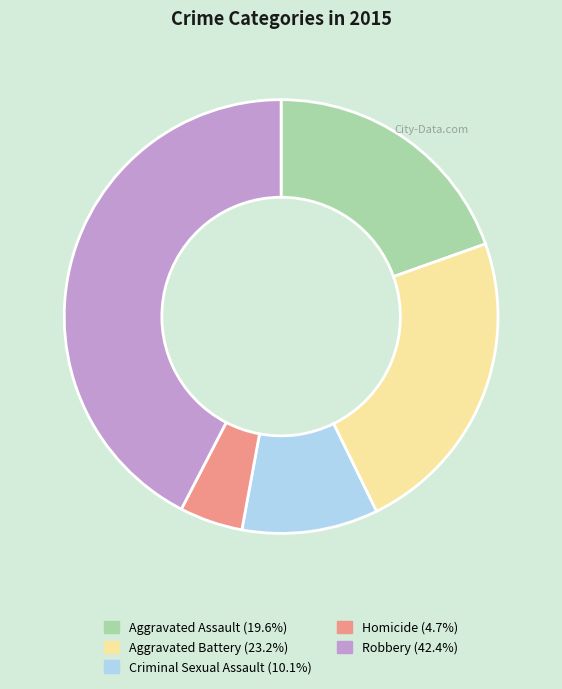

Do Aggravated Assault and Aggravated Battery together represent more than half of the pie?

No